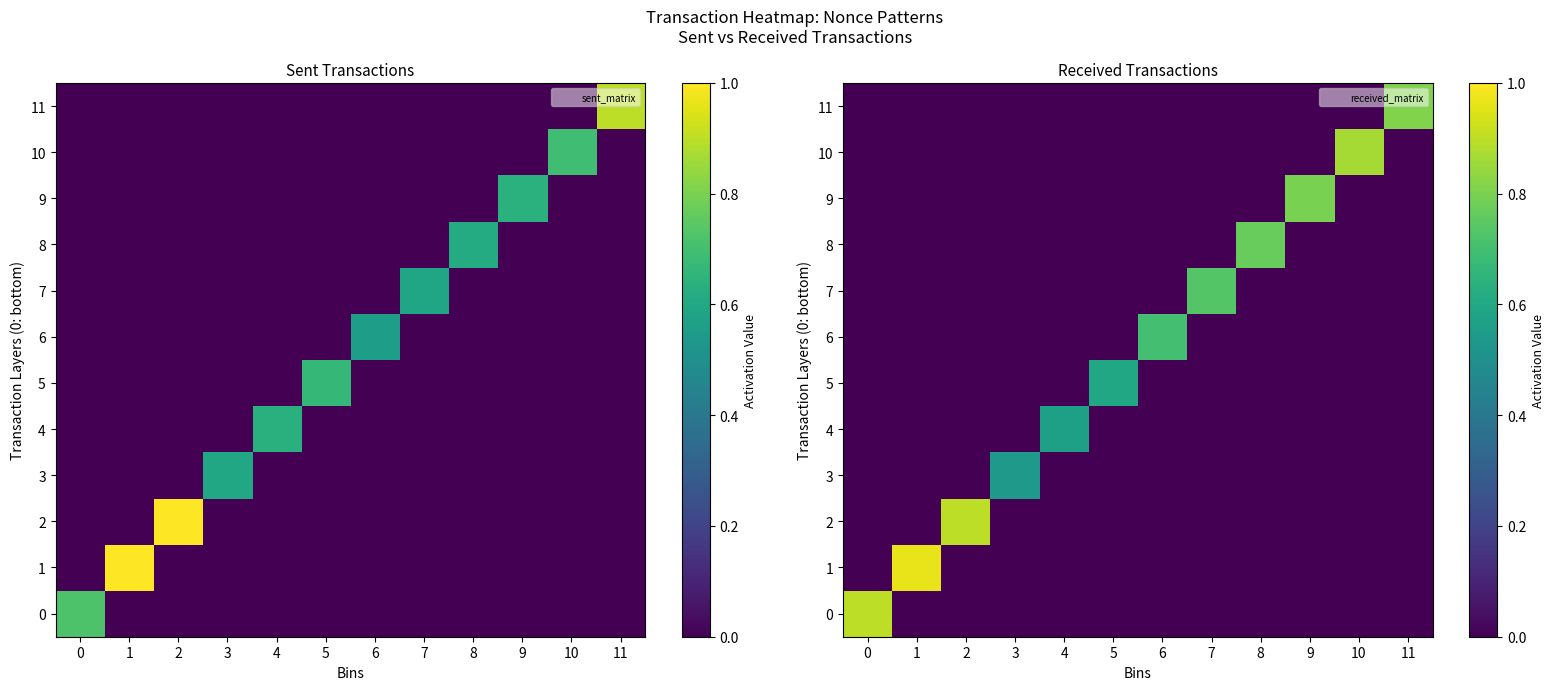

Rank the categories by 0 value from lowest to highest.

1, 2, 3, 4, 5, 6, 7, 8, 9, 10, 11, 0